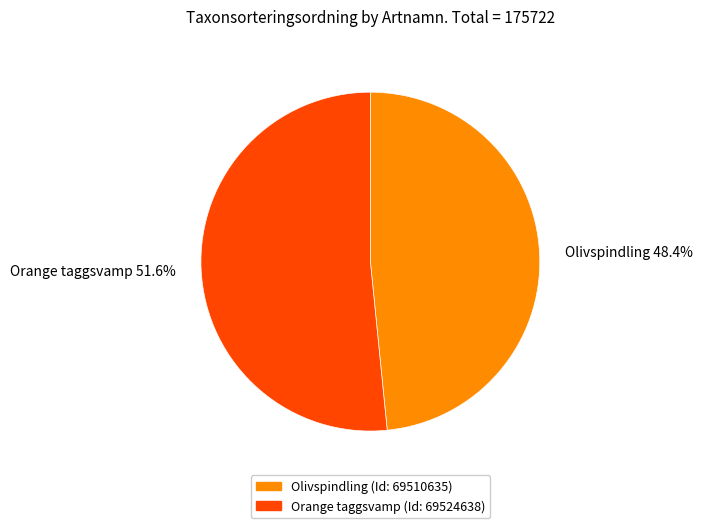

What is the ratio of the value at Olivspindling to the value at Orange taggsvamp?

0.9